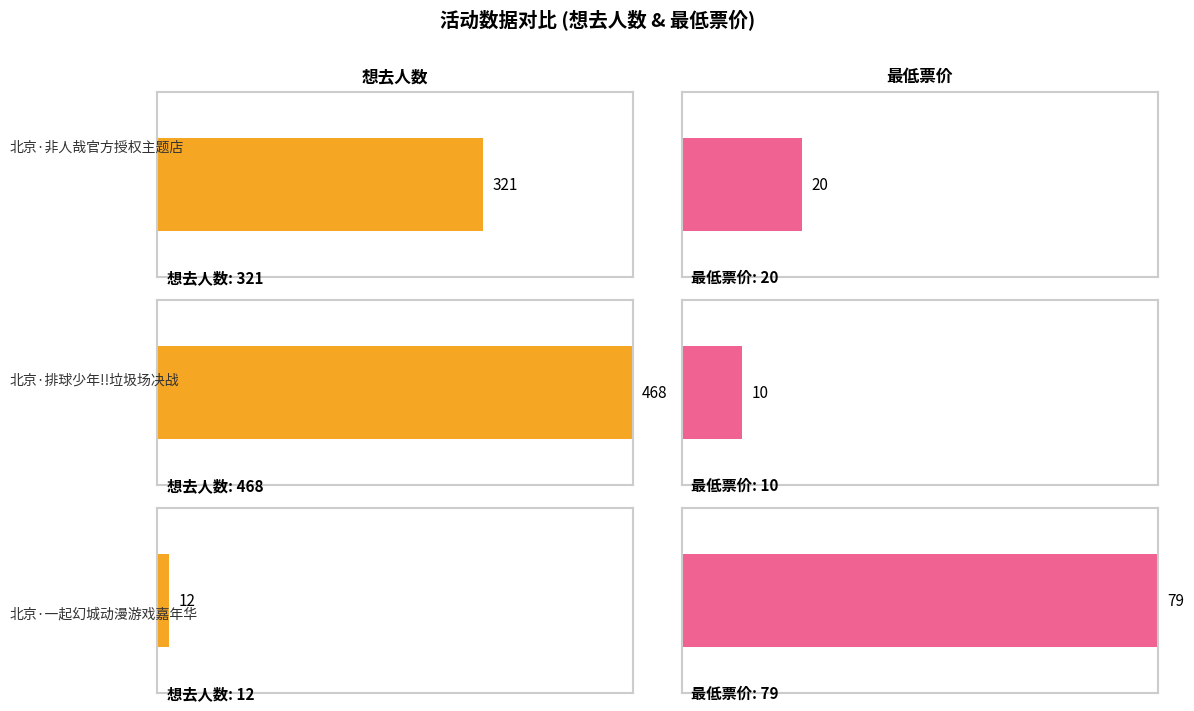

Between 北京·排球少年!!垃圾场决战 主题咖啡厅 and 北京·一起幻城动漫游戏嘉年华, which is larger?

北京·排球少年!!垃圾场决战 主题咖啡厅